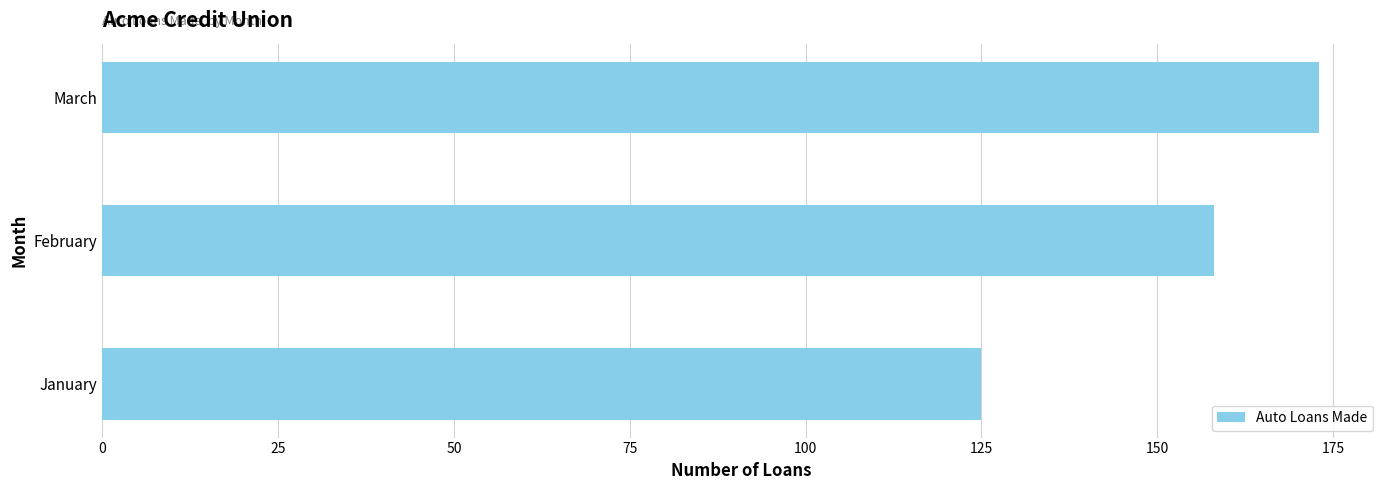

List the labels in order of value, largest first.

March, February, January